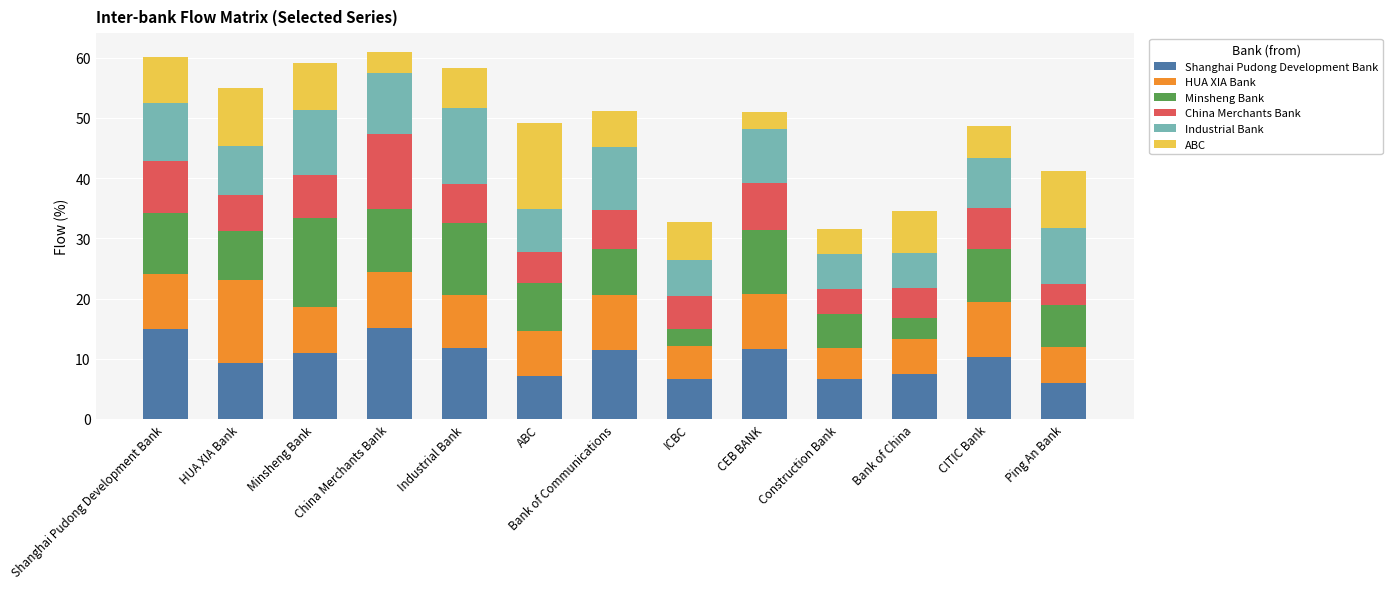

What is the total value across all series at Ping An Bank?

41.2